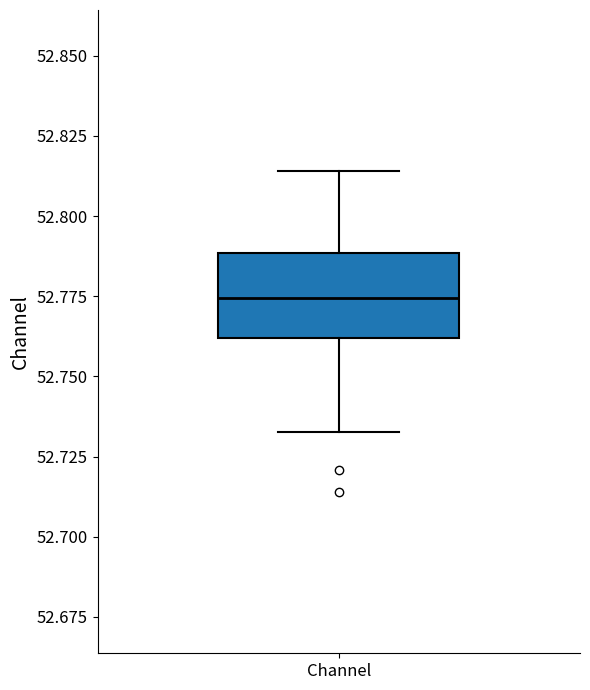

Transcribe this box plot: give where the median line is, the range the box spans, and where the two whiskers end, as read against the y-axis. The values are not printed on the chart, so give them approximately, as read against the axis.

median 52.775, box 52.760 to 52.790, whiskers 52.735 to 52.815